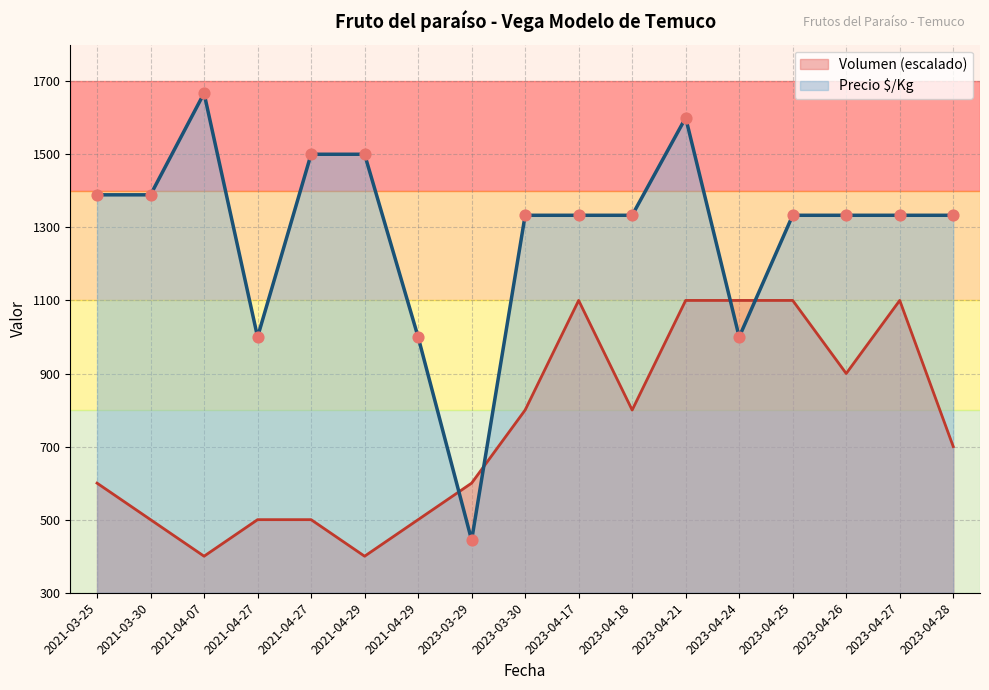

Is the value of Precio $/Kg at 2021-03-30 greater than the value of Volumen at 2023-04-17?

Yes